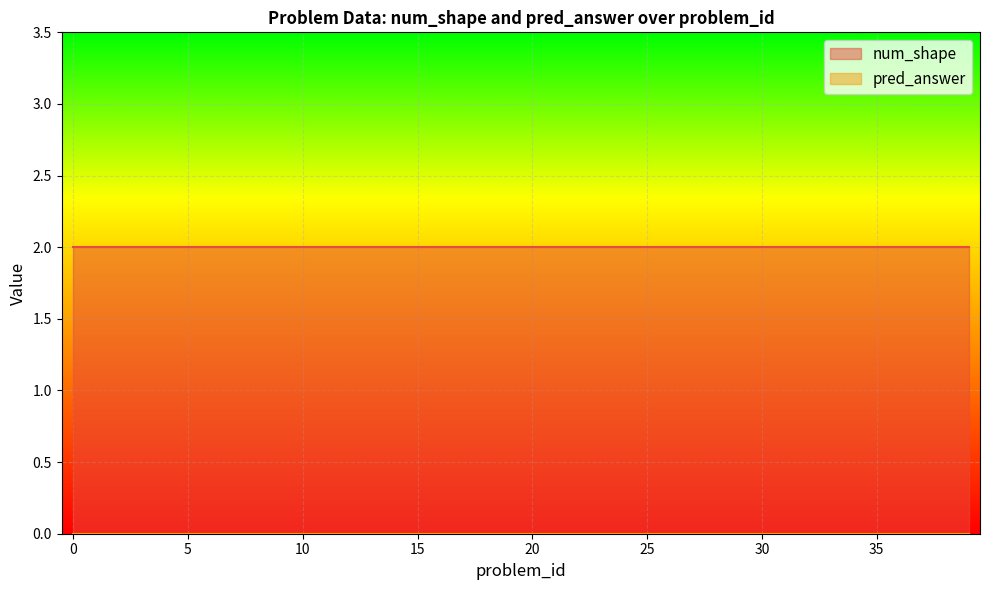

Is the value of num_shape at 28 greater than the value of pred_answer at 28?

Yes